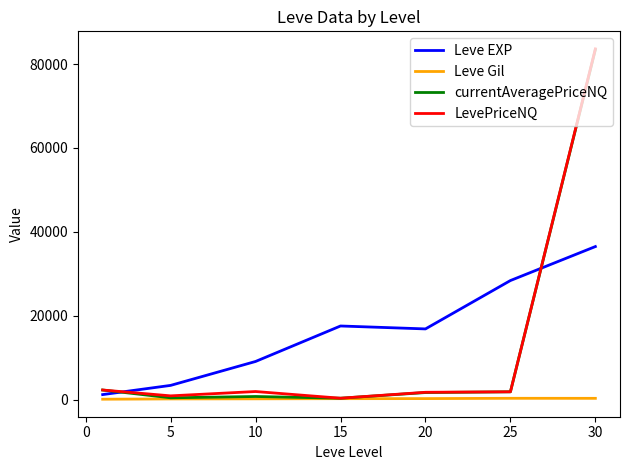

What is the highest value of the currentAveragePriceNQ series?

83431.3